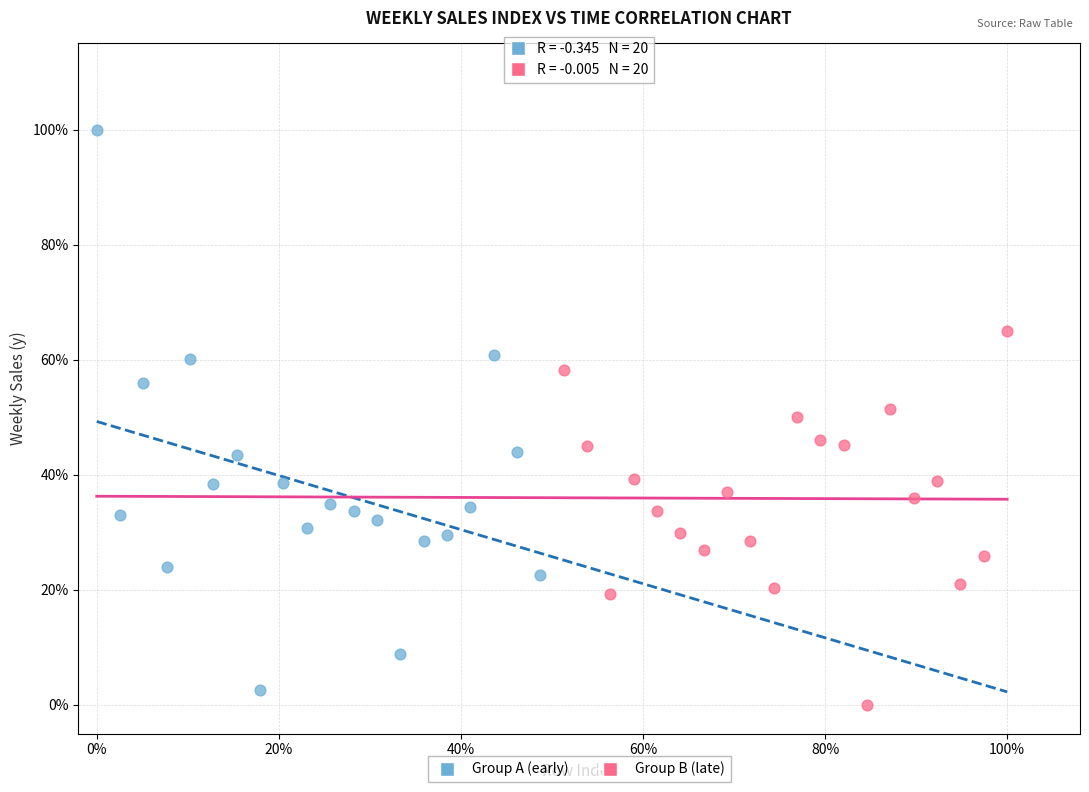

Which series has the widest spread of Y values?

Group A (early)